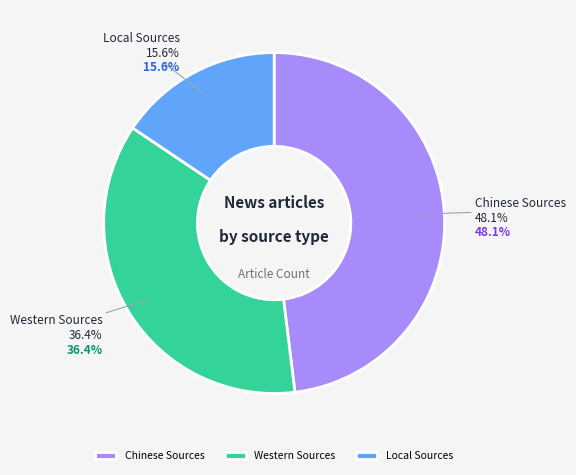

To the nearest percent, what portion does Western Sources represent?

36%